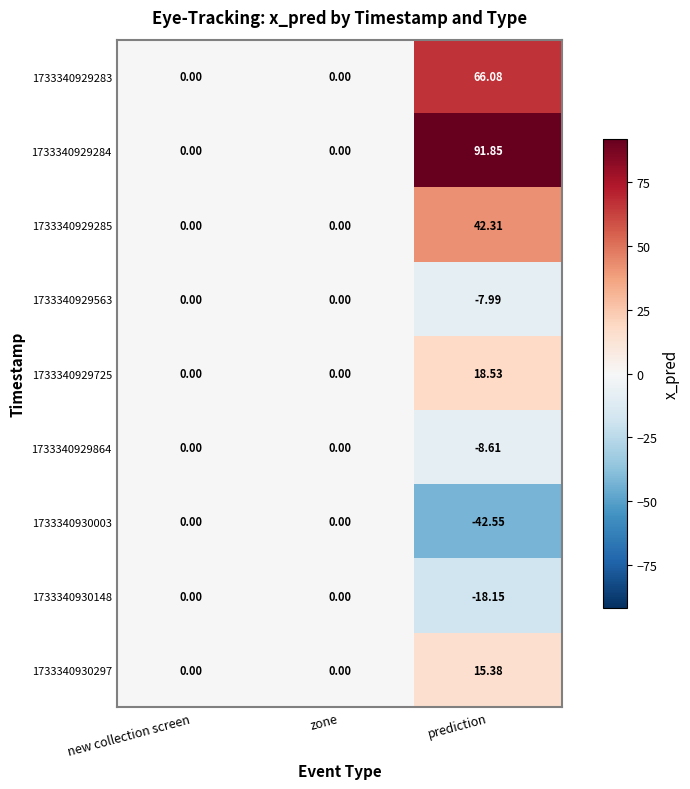

At which category does the chart reach its peak across all series?

prediction